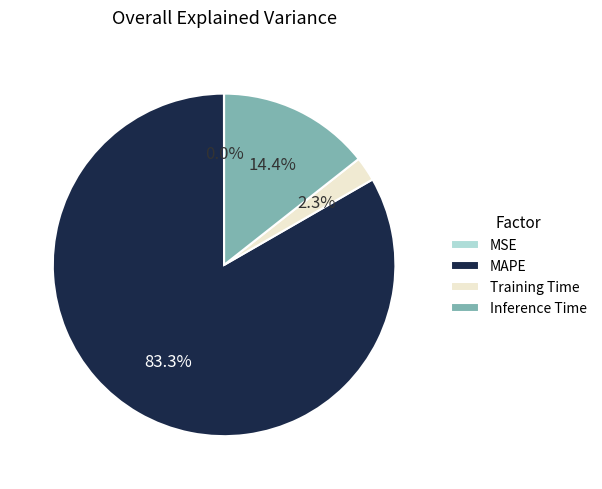

To the nearest percent, what portion does MAPE represent?

83%